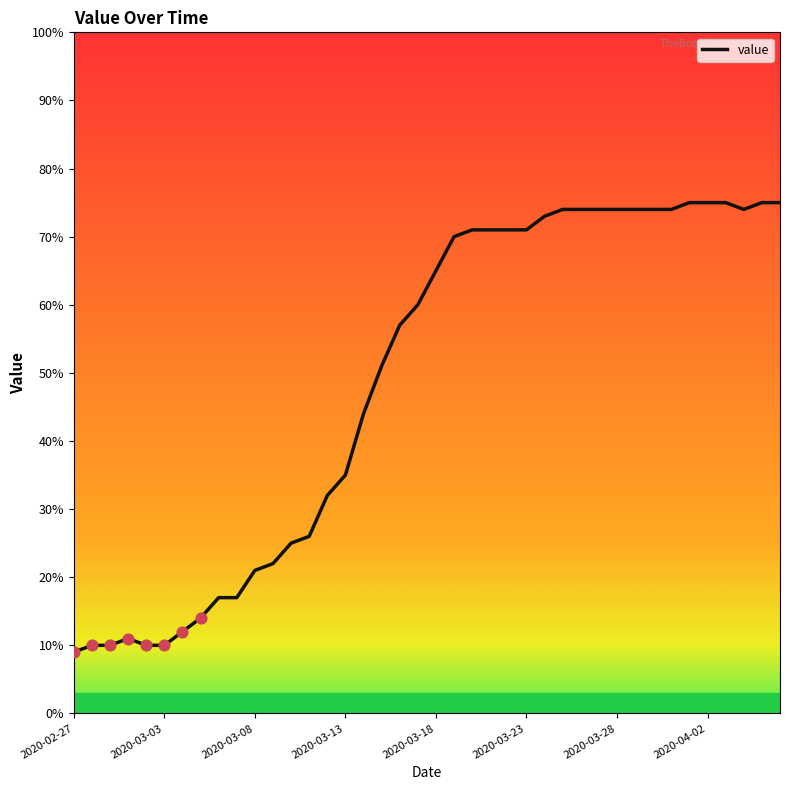

What is the difference between the maximum and minimum values?

66